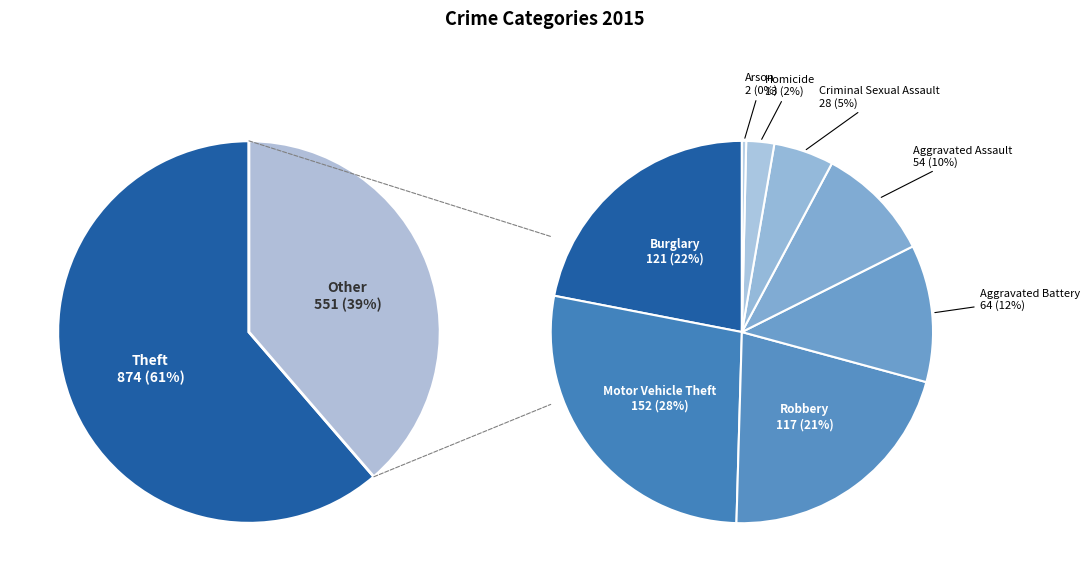

The Robbery slice represents 8% of the pie. True or false?

True